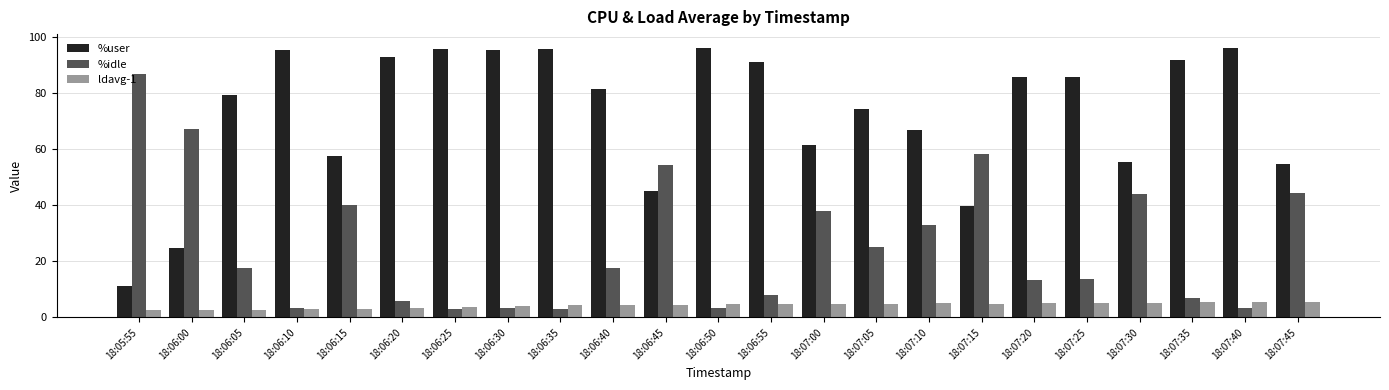

At which label does %idle reach its peak?

18:05:55